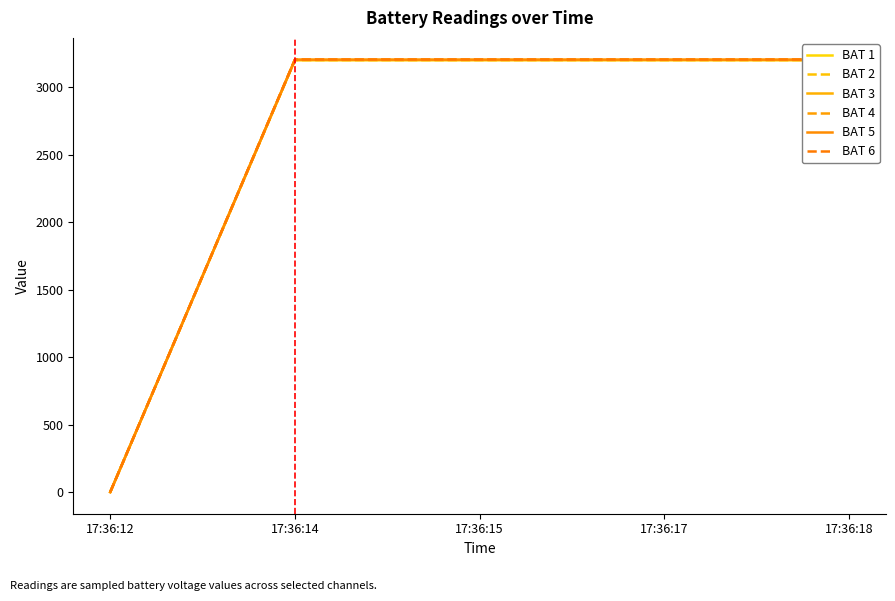

At which label does BAT 2 reach its peak?

17:36:14